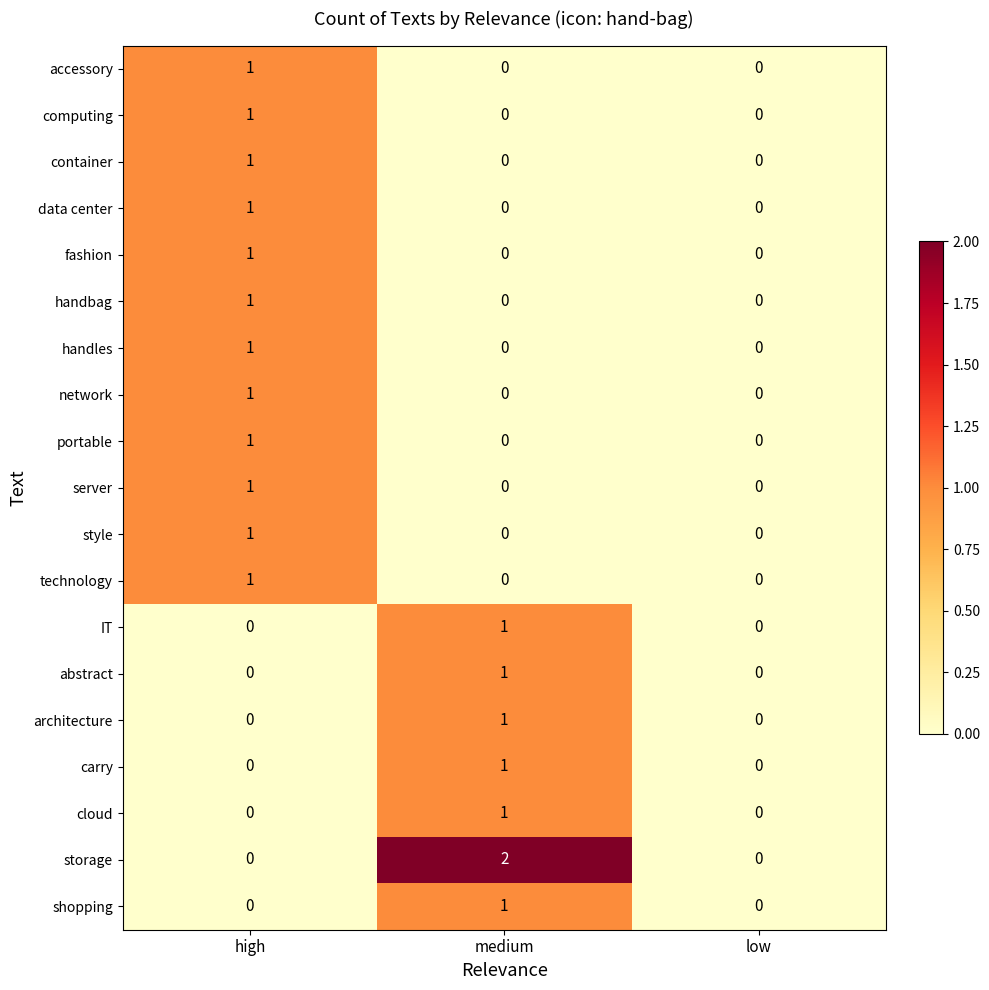

Count the accessory values in the range 0 to 1.

3